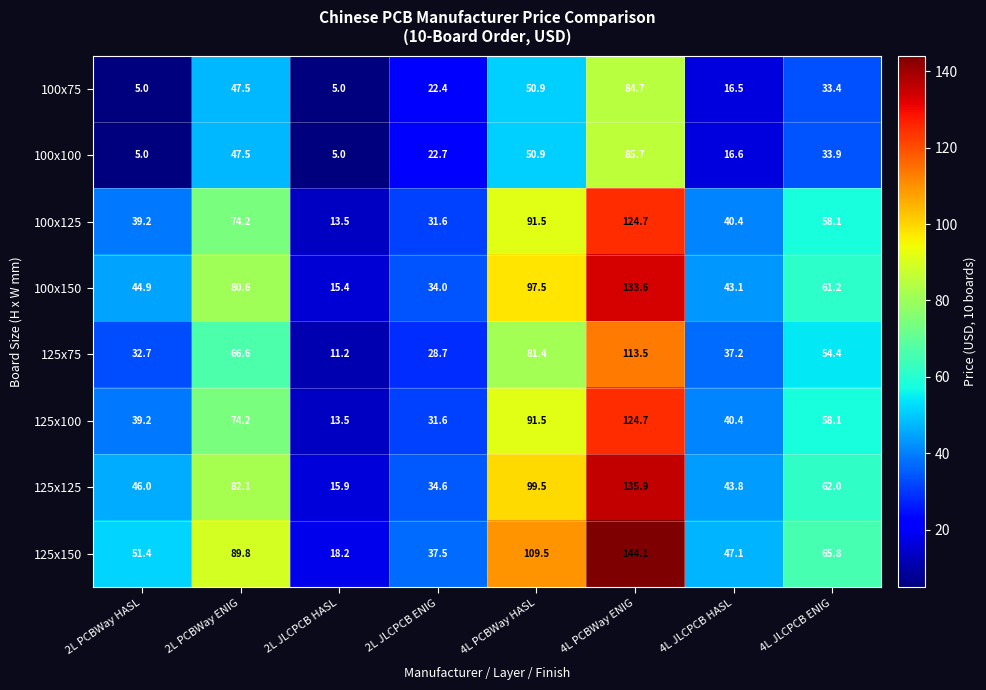

At how many categories does at least one series exceed 37?

7